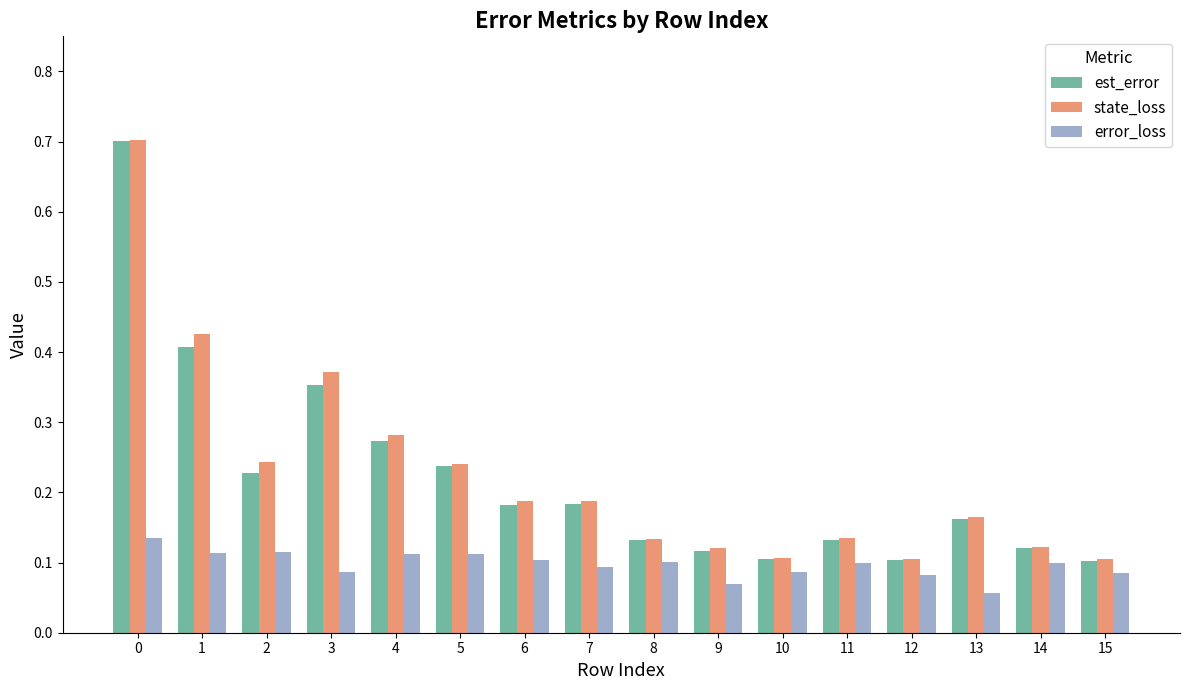

Which series changed the most between 3 and 10?

state_loss